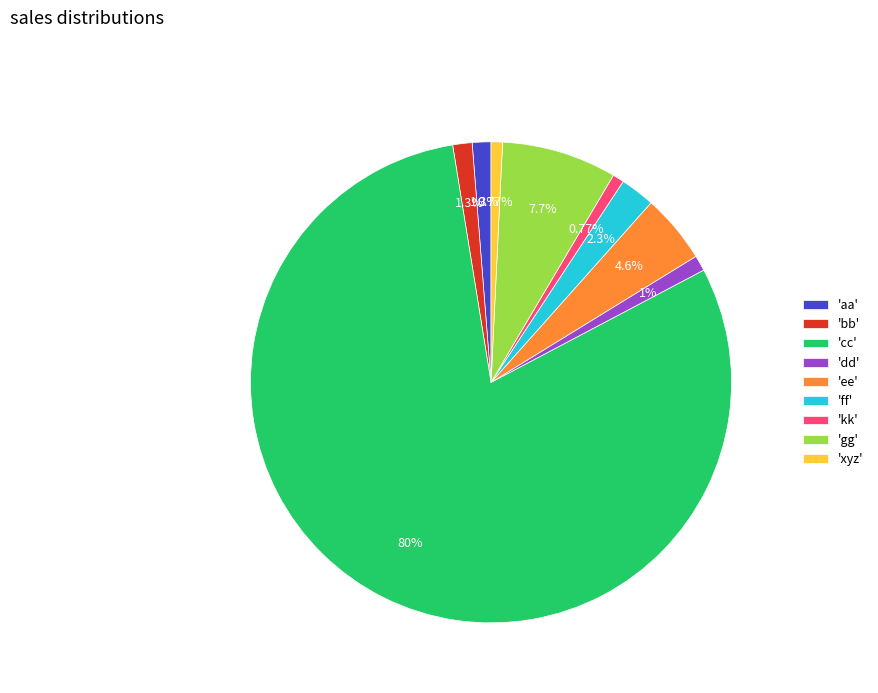

What is the ratio of the value at 'dd' to the value at 'xyz'?

1.4